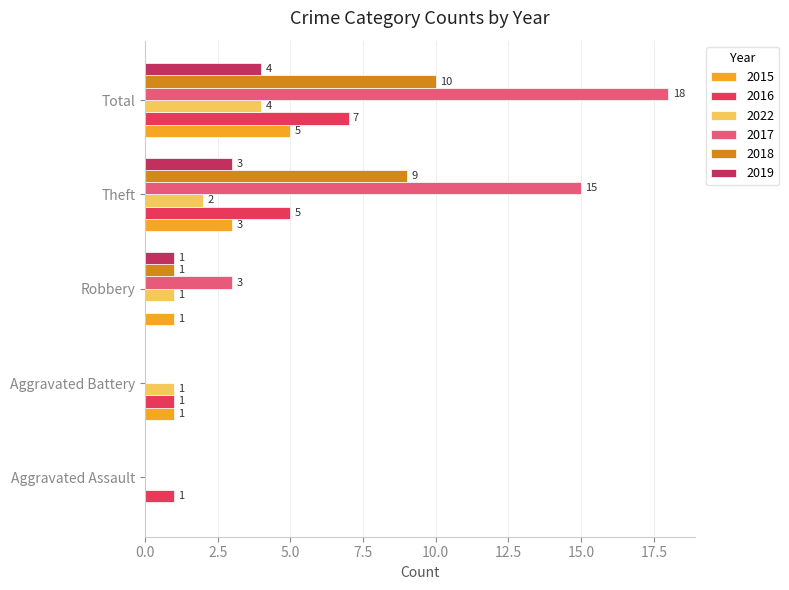

Is the value of 2018 at Aggravated Battery greater than the value of 2022 at Theft?

No